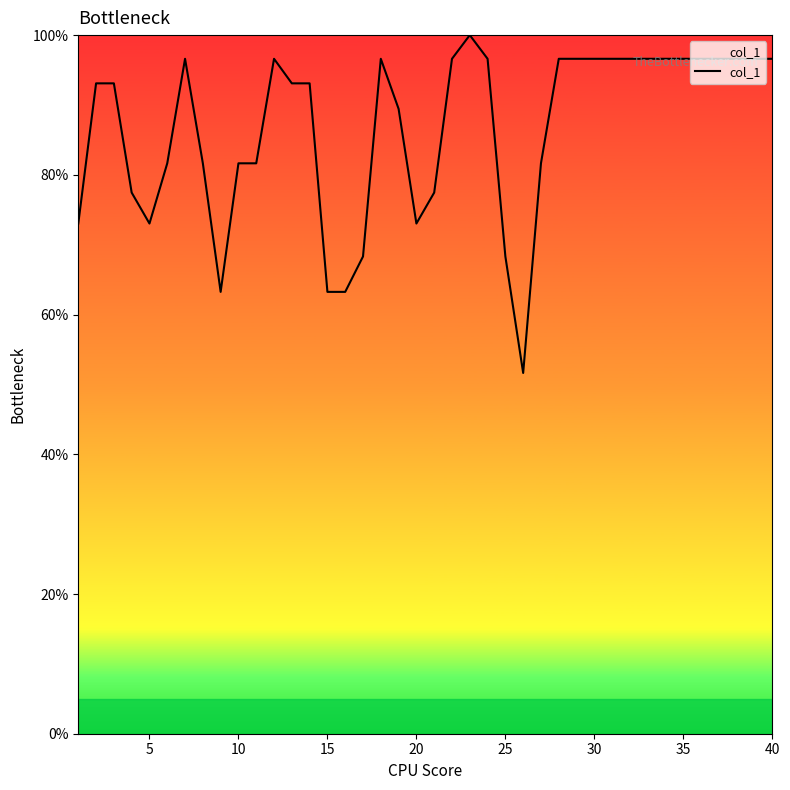

What is the difference between the maximum and minimum values?

48.4